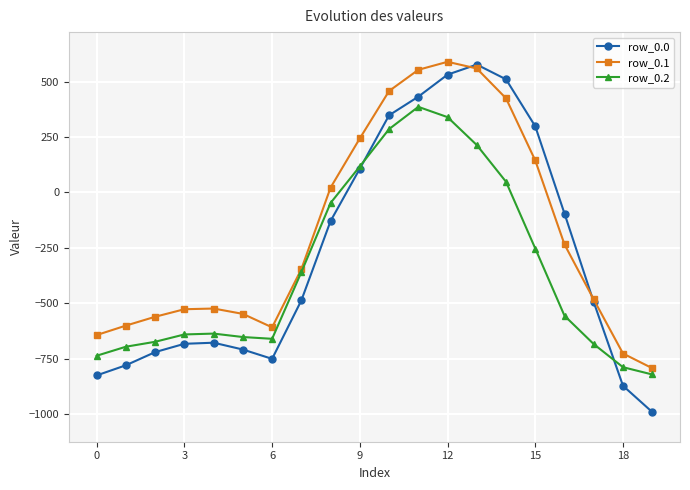

What is the minimum value for row_0.1?

-793.6